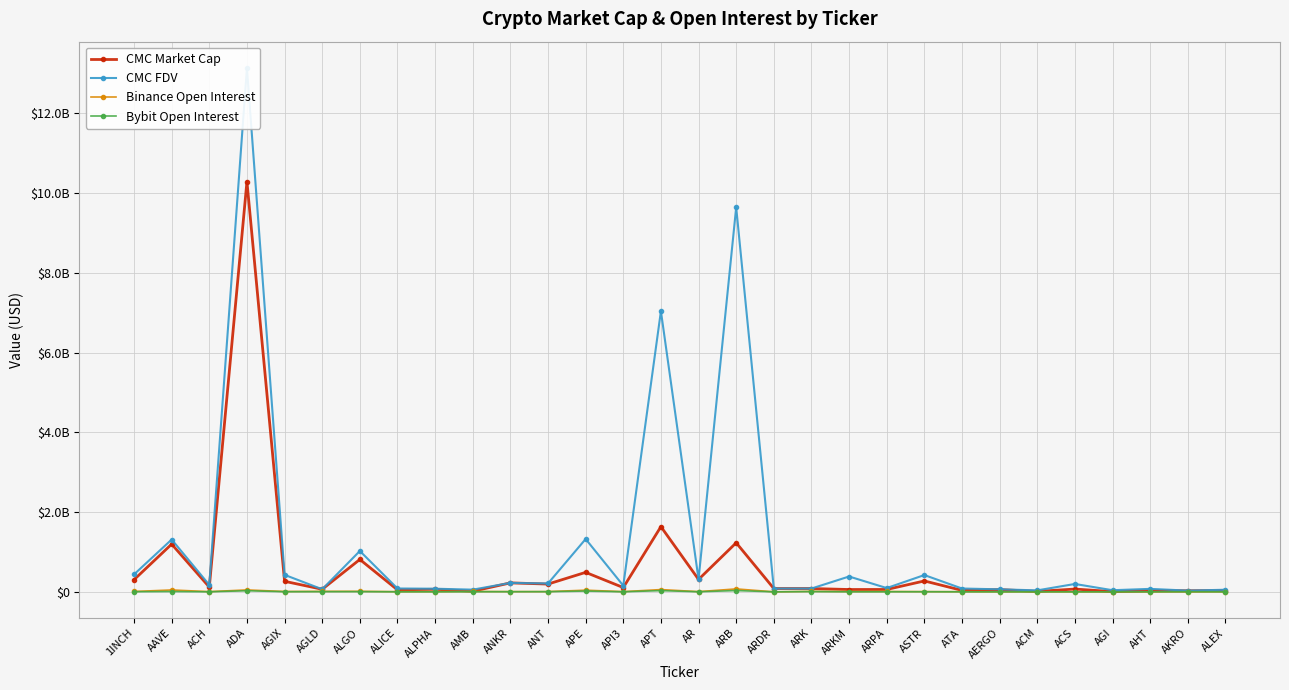

At which label does Binance Open Interest reach its peak?

ARB